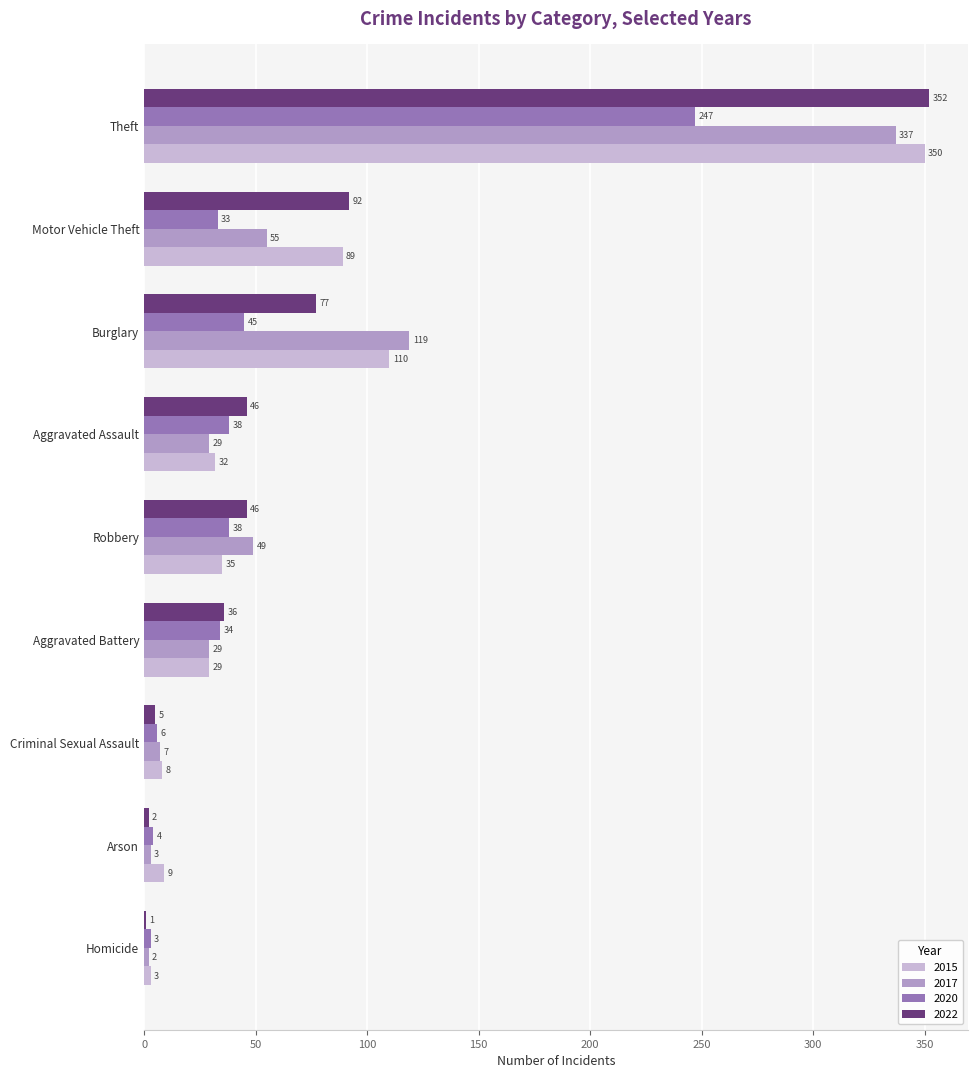

At which label is 2020 closest to 125?

Burglary